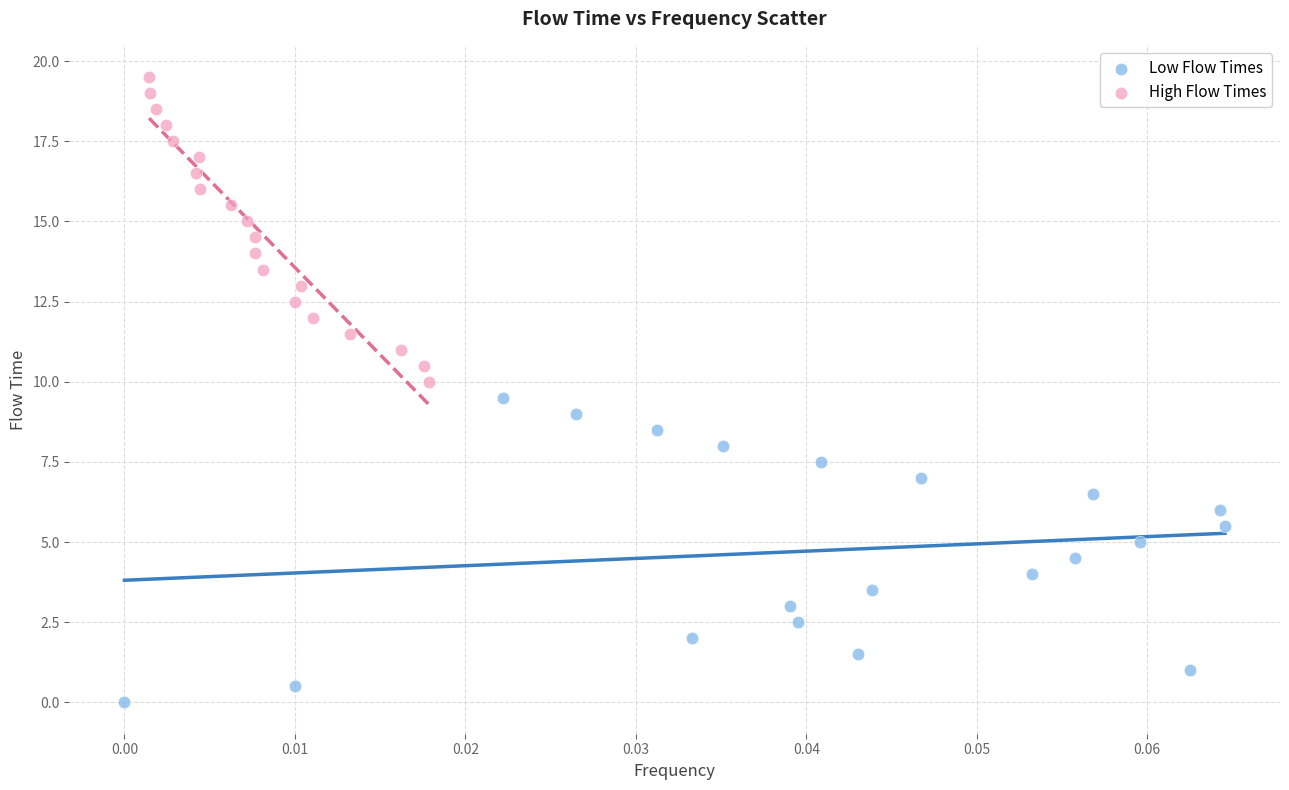

Which series contains the lowest Y value?

Low Flow Times